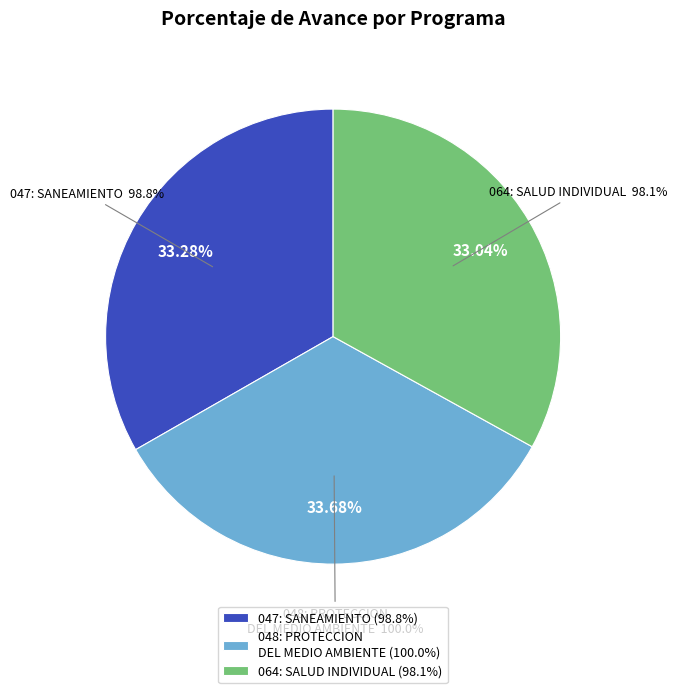

Approximately how many times larger is the value at 064: SALUD INDIVIDUAL compared to 047: SANEAMIENTO?

1.0